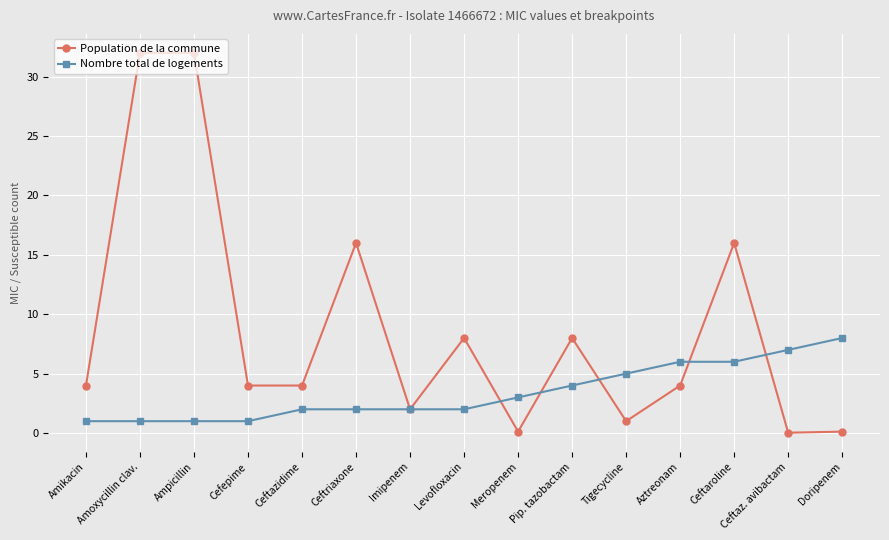

The Population de la commune series shows 4.0 at Ceftazidime. True or false?

True